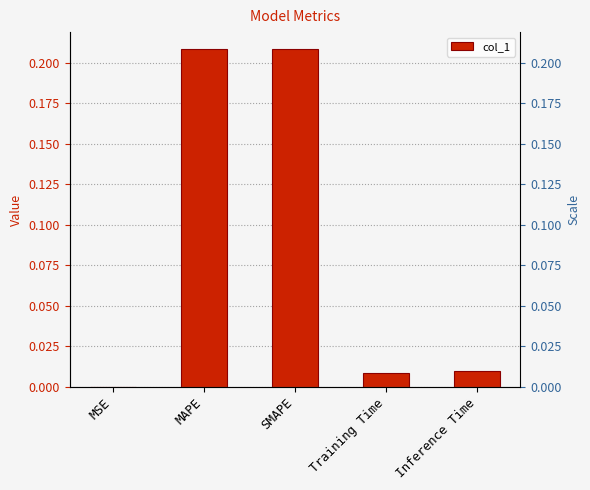

Count the number of data series in this chart.

1